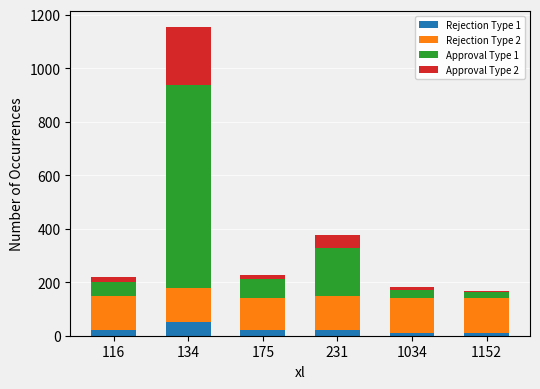

How many bars are there in total?

6